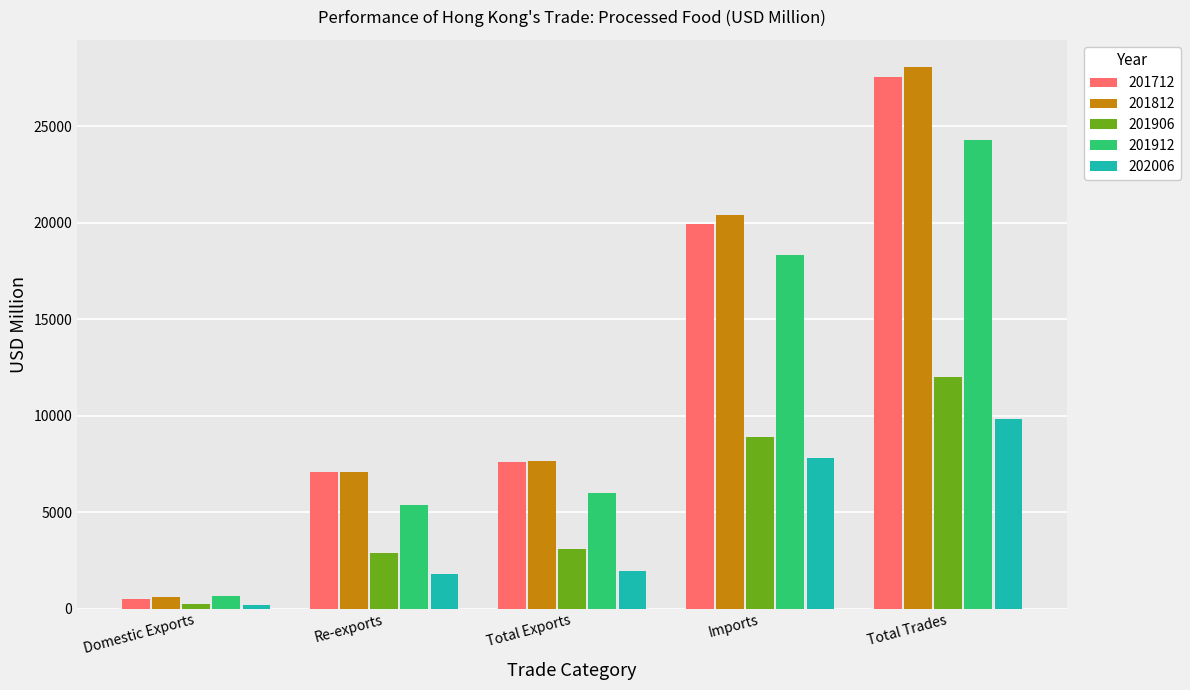

What is the label of the 3rd bar from the right?

Total Exports